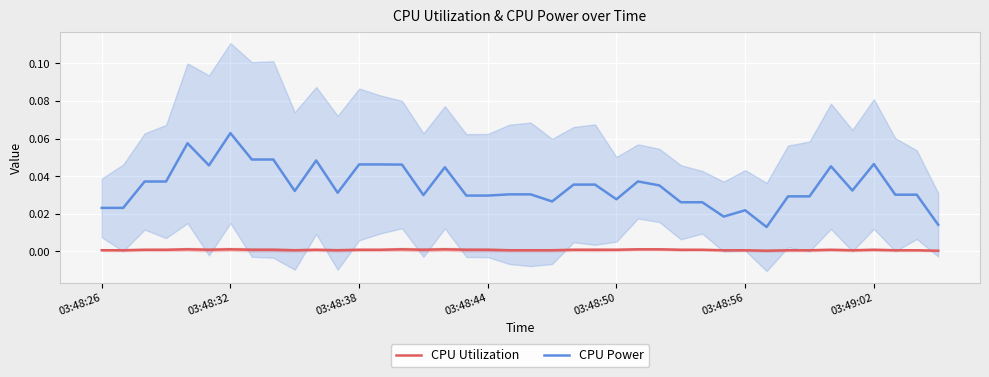

What is the maximum value shown in the chart?

0.1